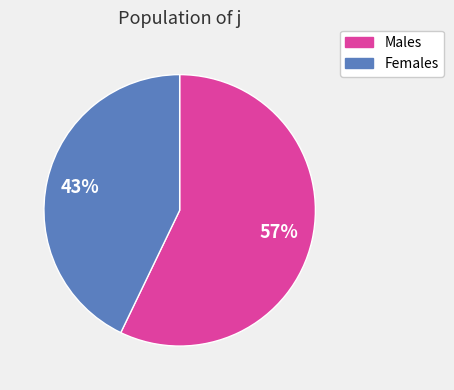

How many segments does this pie chart have?

2